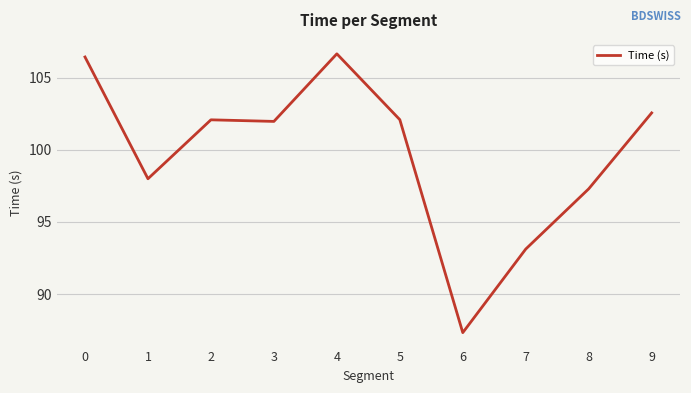

How many lines are shown in the chart?

1